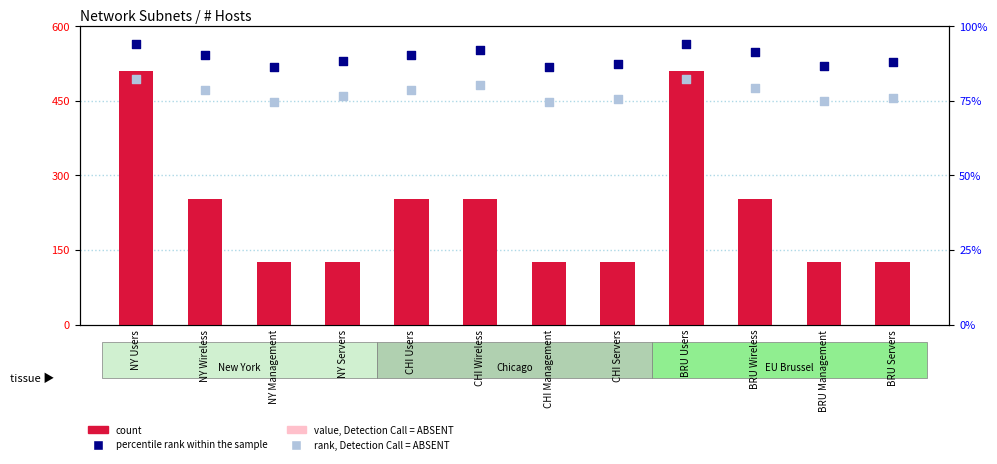

Is the value of count at BRU Users greater than the value of value, Detection Call = ABSENT at CHI Users?

Yes